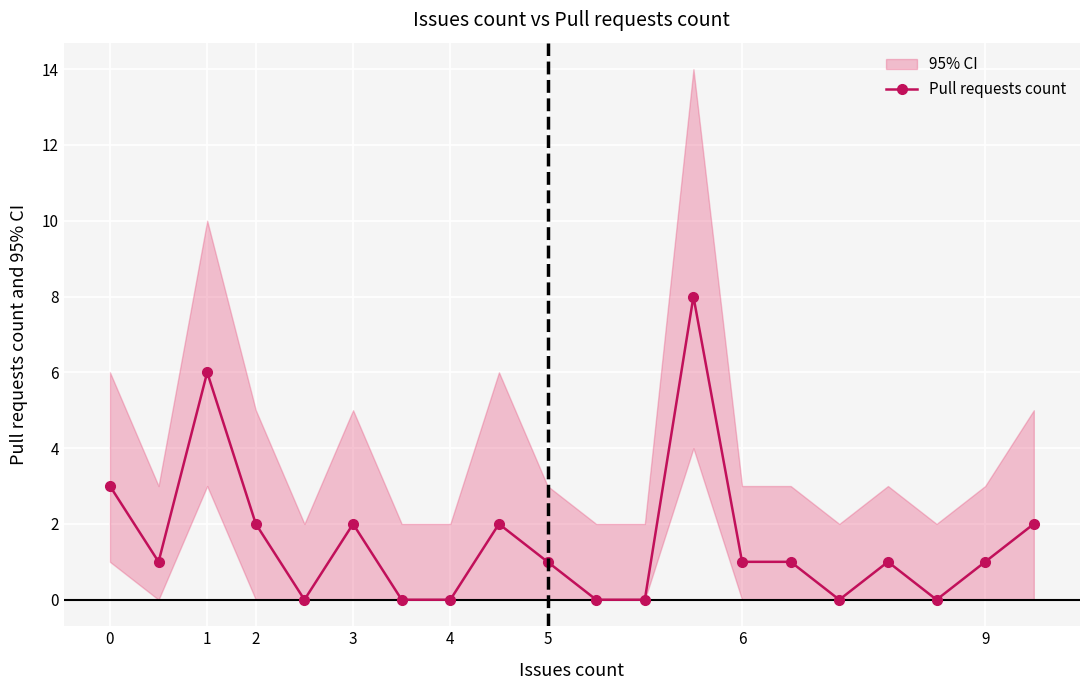

Which category has the lowest value across all series?

4